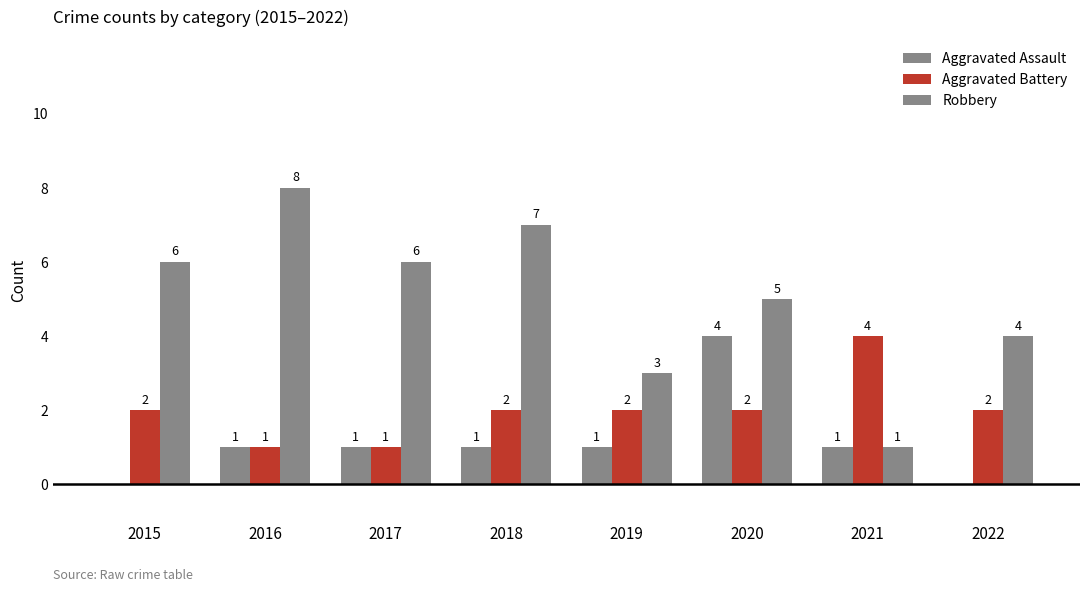

Reading right to left, what are all the values shown in this chart?

Aggravated Assault: 2022=0	2021=1	2020=4	2019=1	2018=1	2017=1	2016=1	2015=0
Aggravated Battery: 2022=2	2021=4	2020=2	2019=2	2018=2	2017=1	2016=1	2015=2
Robbery: 2022=4	2021=1	2020=5	2019=3	2018=7	2017=6	2016=8	2015=6